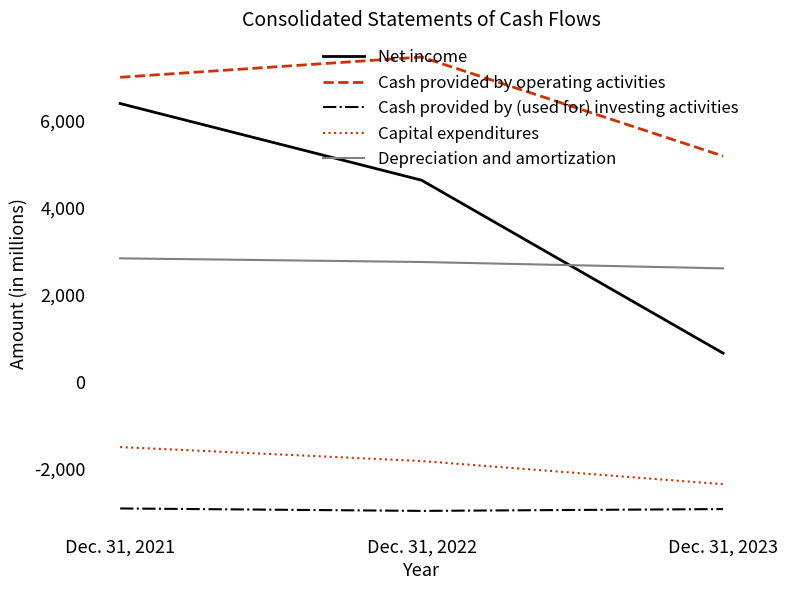

What is the approximate value of Cash provided by operating activities at Dec. 31, 2022, to the nearest 10?

7480